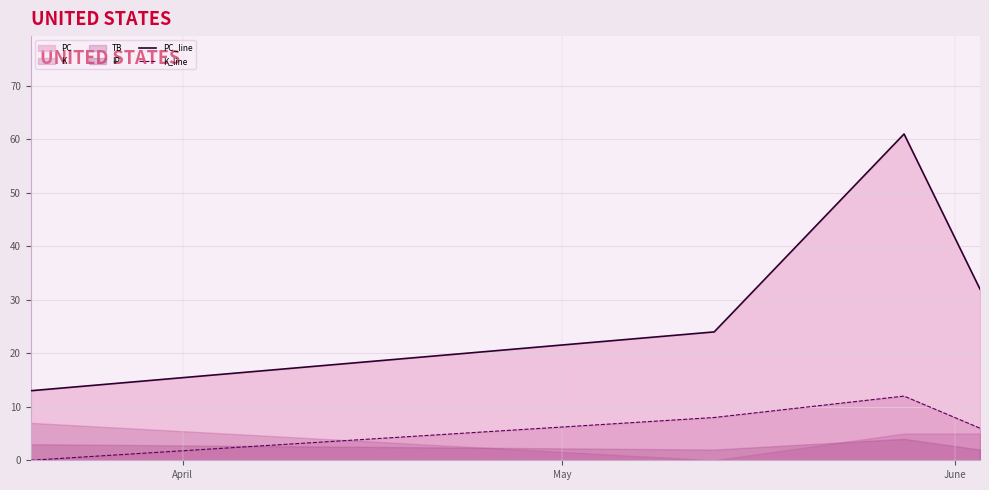

True or false: PC_line and K_line cross at least once.

False